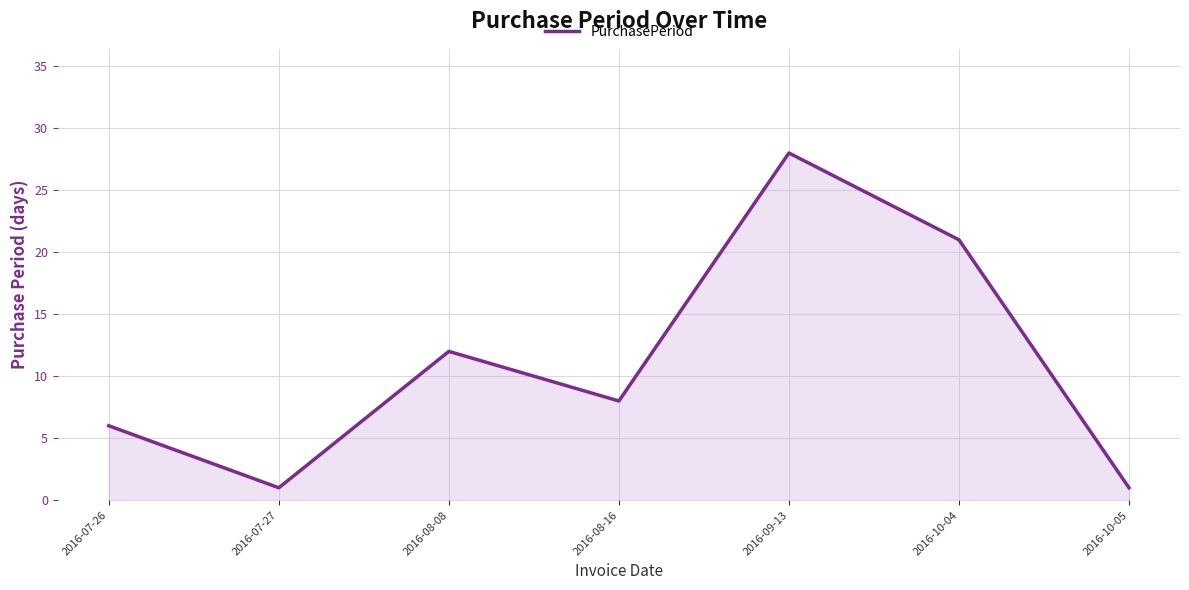

What is the greatest value displayed?

28